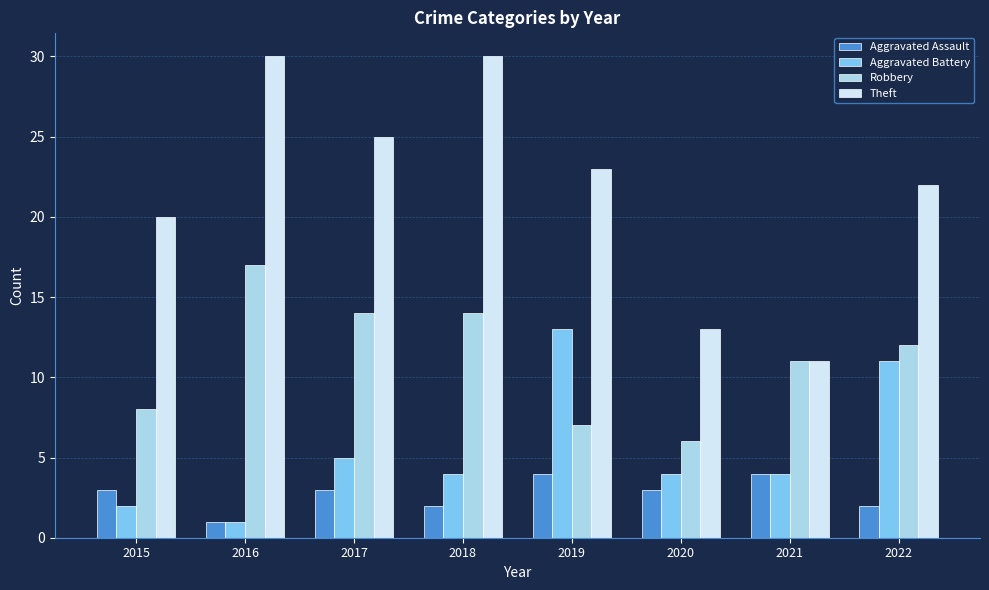

What is the value of the Aggravated Battery bar at the 8th from the left?

11